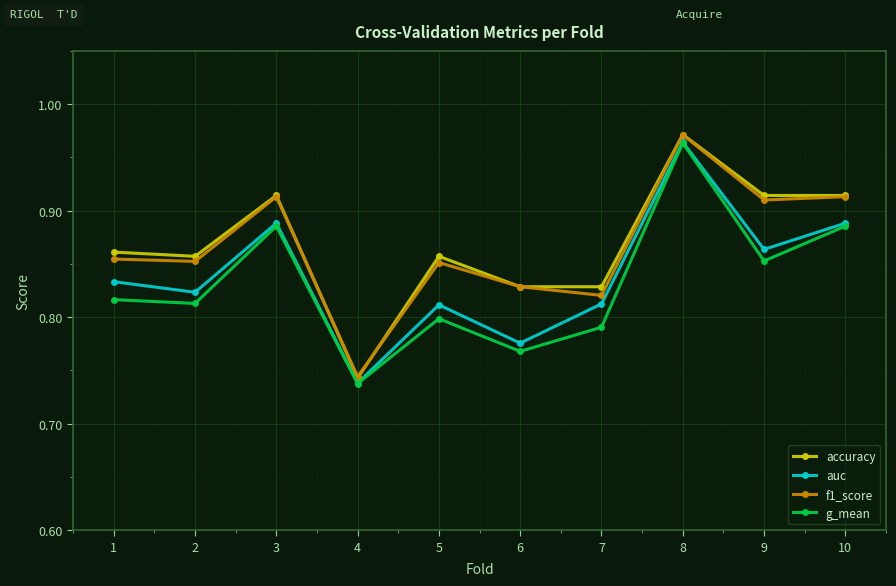

What is the sum of all f1_score values?

8.7